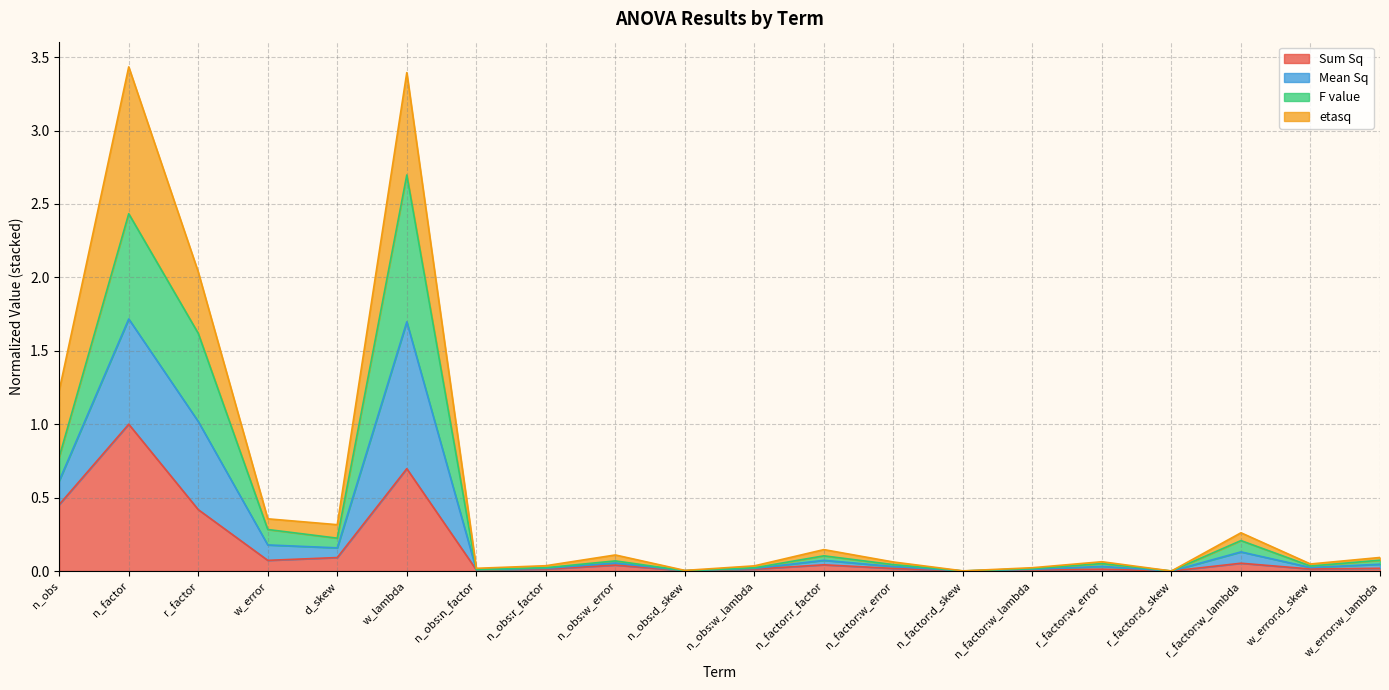

At which category does Sum Sq reach its first local valley?

w_error